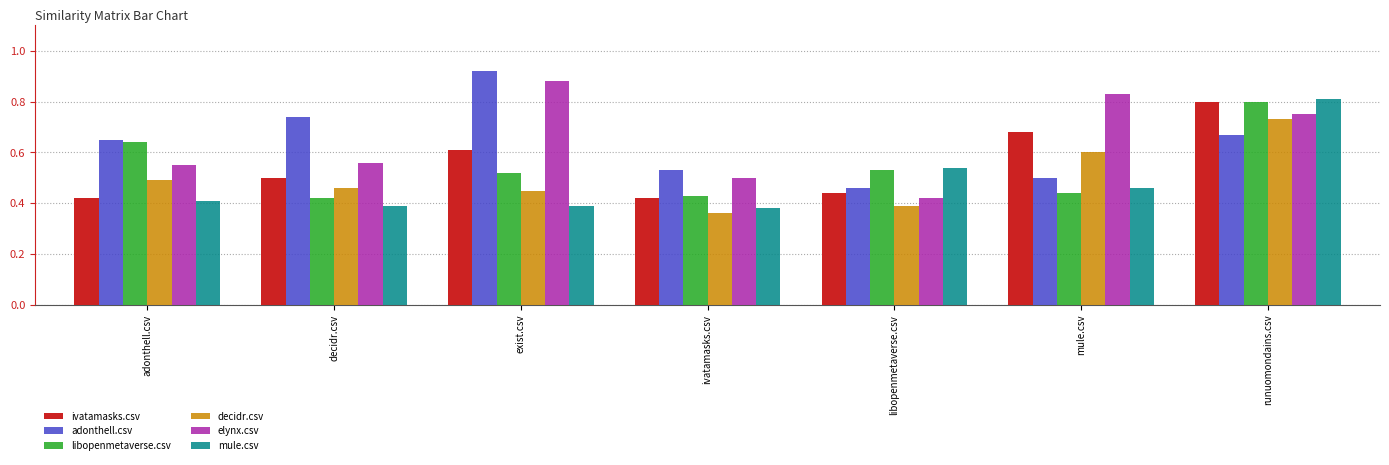

What position from the right is decidr.csv?

6